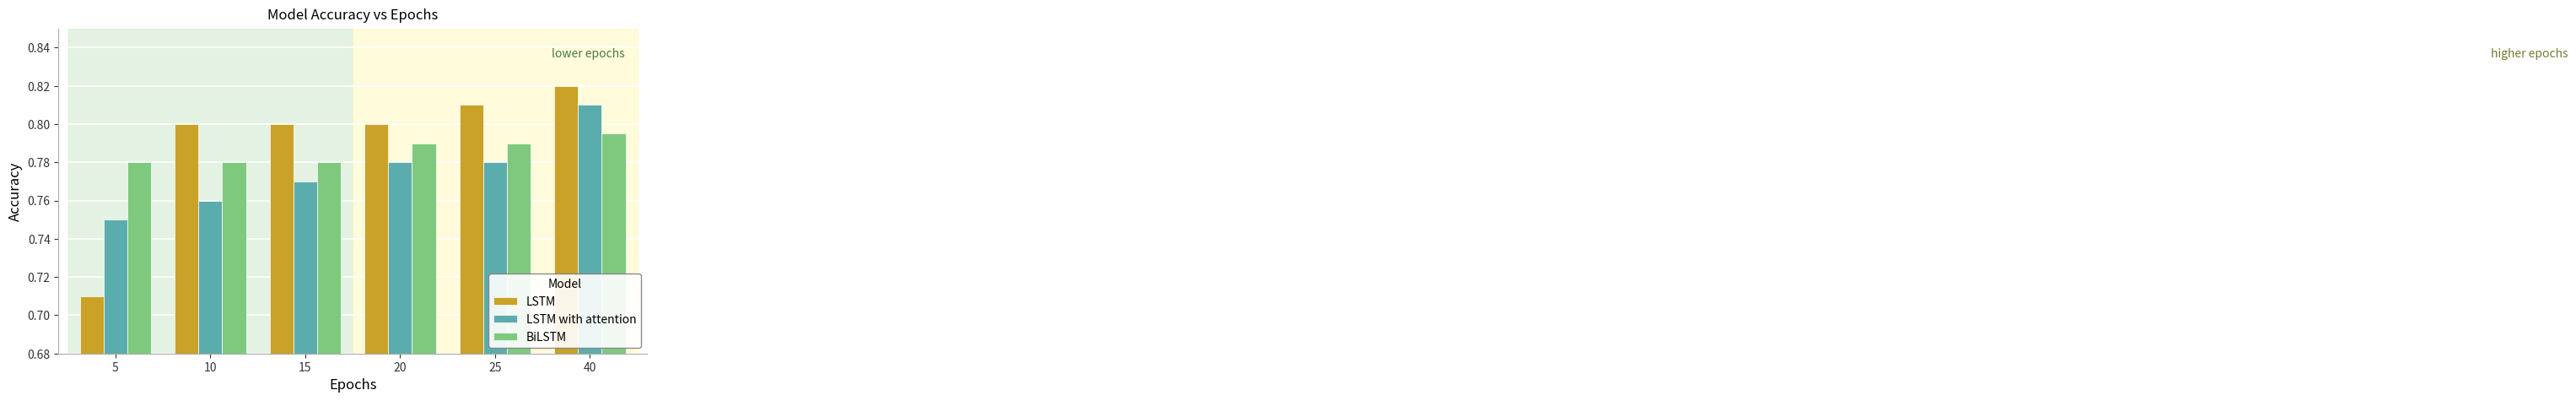

How many bars are there in each group?

3